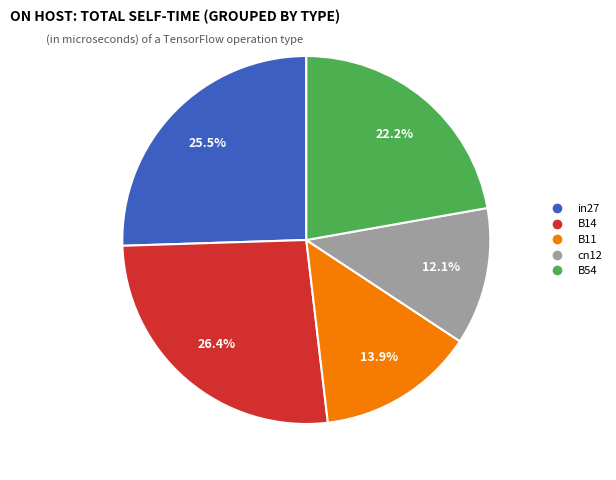

To the nearest percent, what percentage of the pie is cn12?

12%